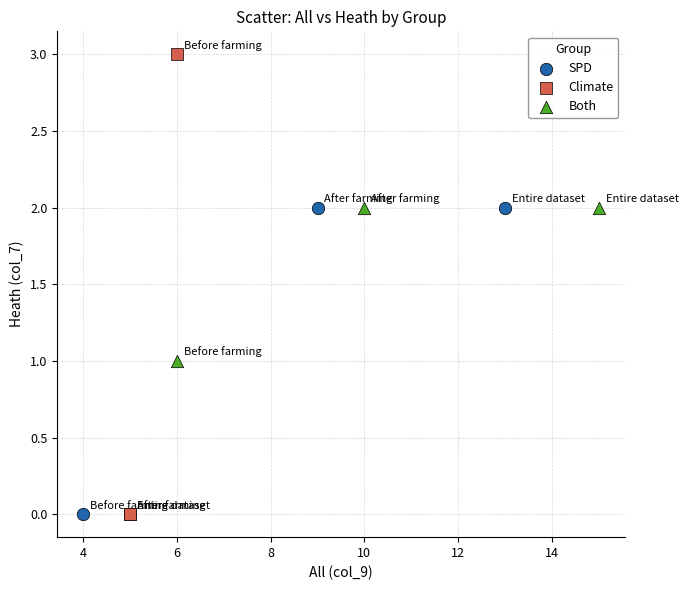

What are all the series names shown in the legend?

SPD, Climate, Both